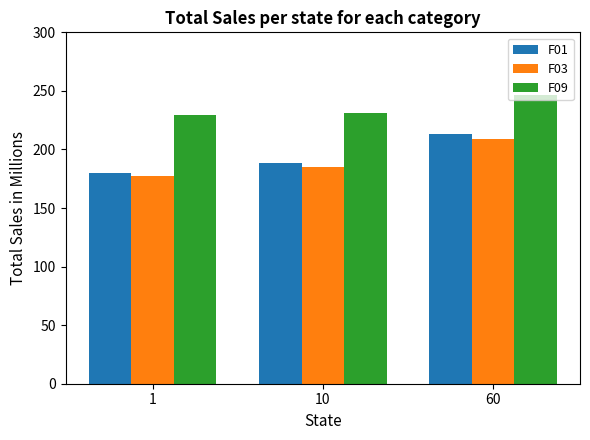

Which category has the lowest value across all series?

1